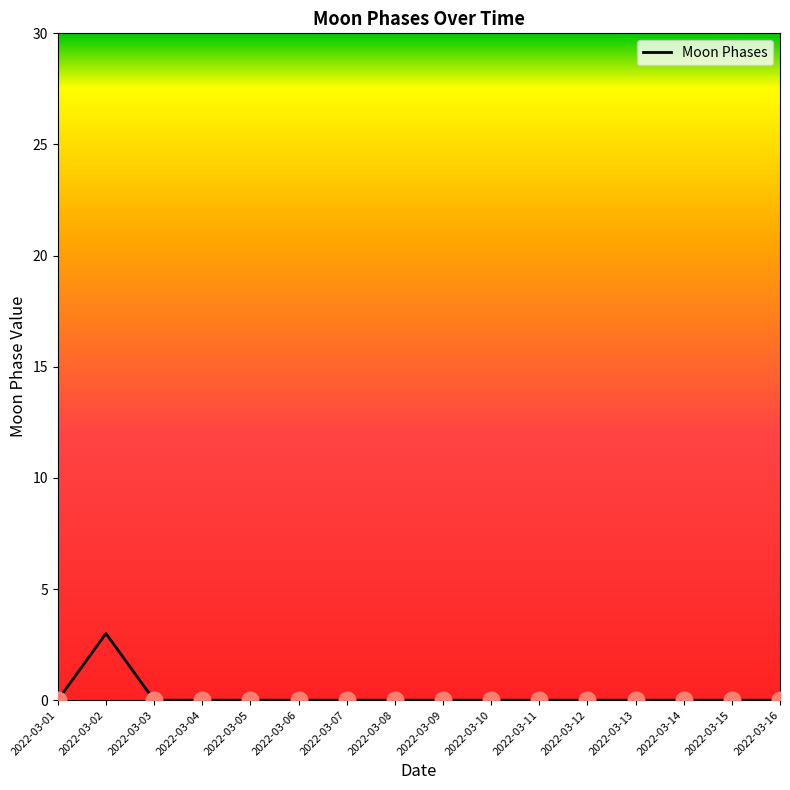

How many lines are shown in the chart?

1